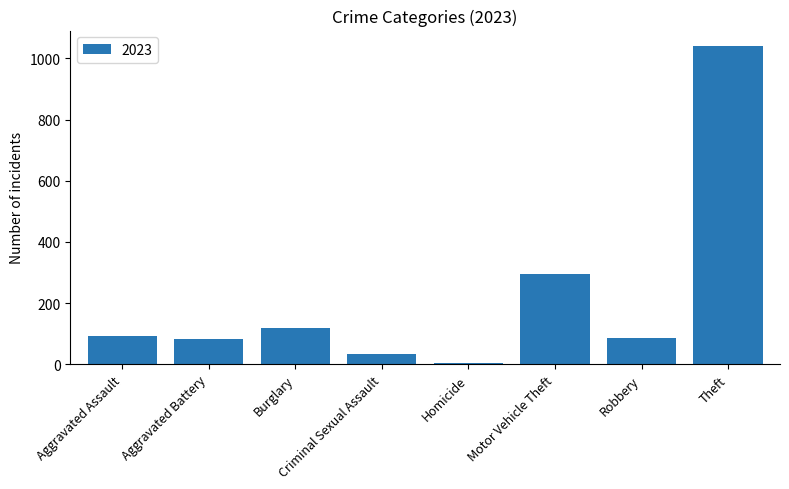

Between Aggravated Battery and Homicide, which is larger?

Aggravated Battery